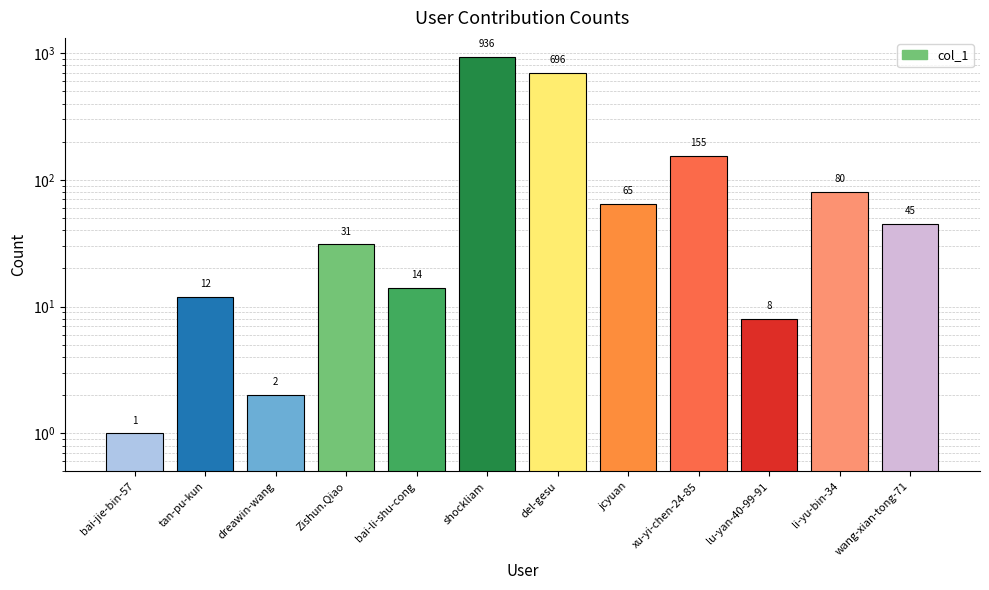

What is the difference between the values at li-yu-bin-34 and jcyuan?

15